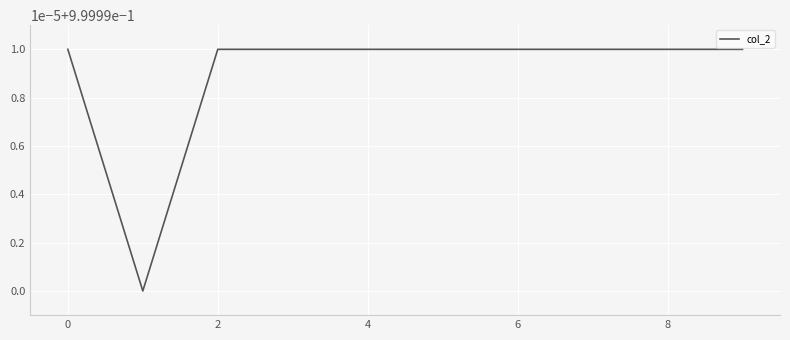

Does the chart have visible grid lines?

Yes